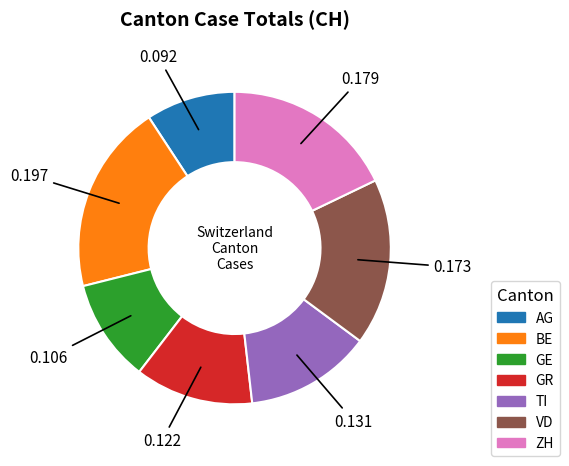

Do BE and ZH together represent more than half of the pie?

No